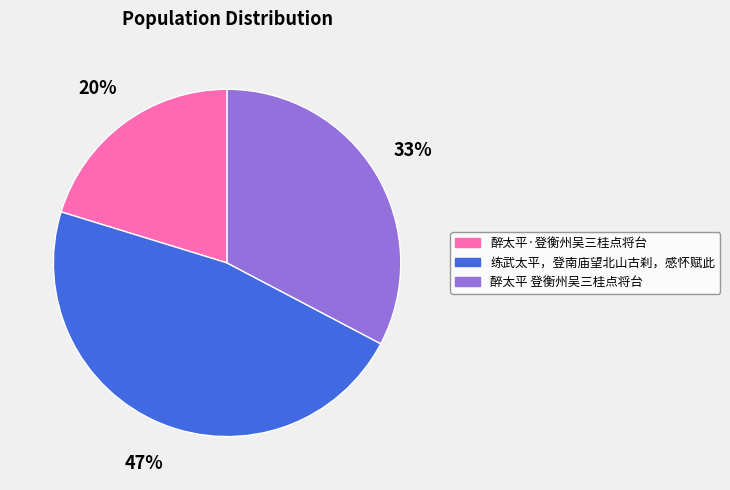

How many slices are in this pie chart?

3